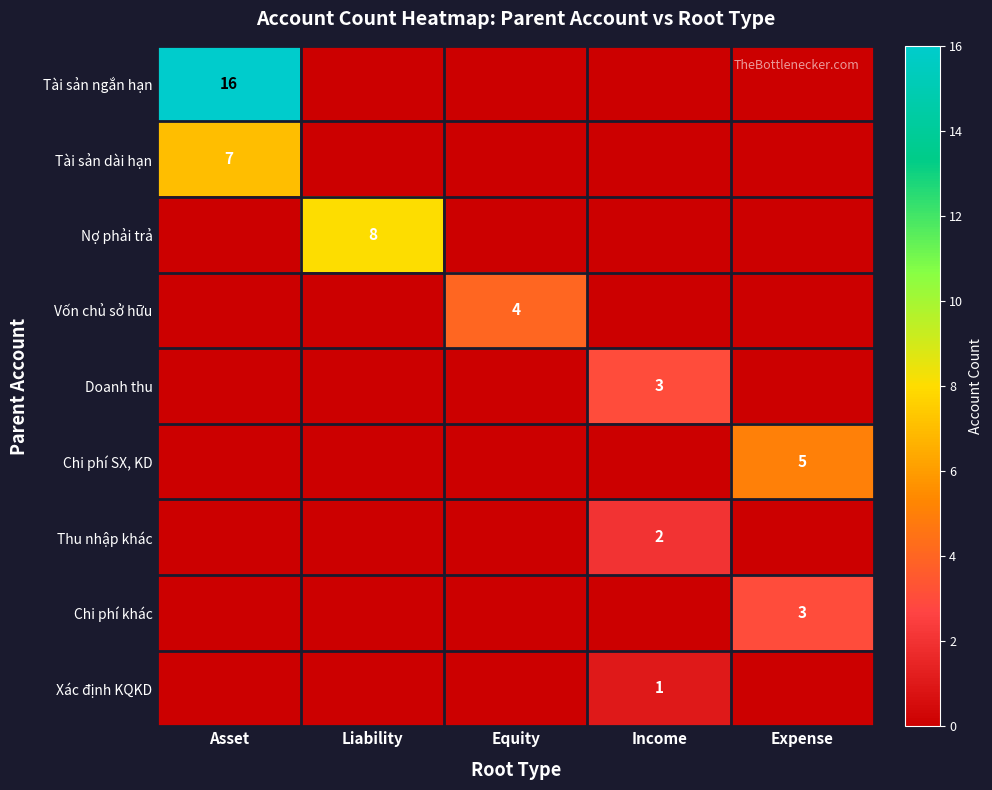

What is the sum of all Chi phí SX, KD values?

5